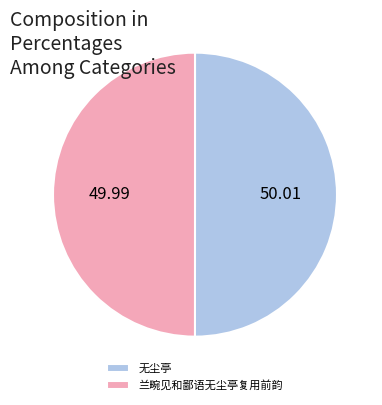

Is the sum of 无尘亭 and 兰畹见和鄙语无尘亭复用前韵 greater than half?

Yes